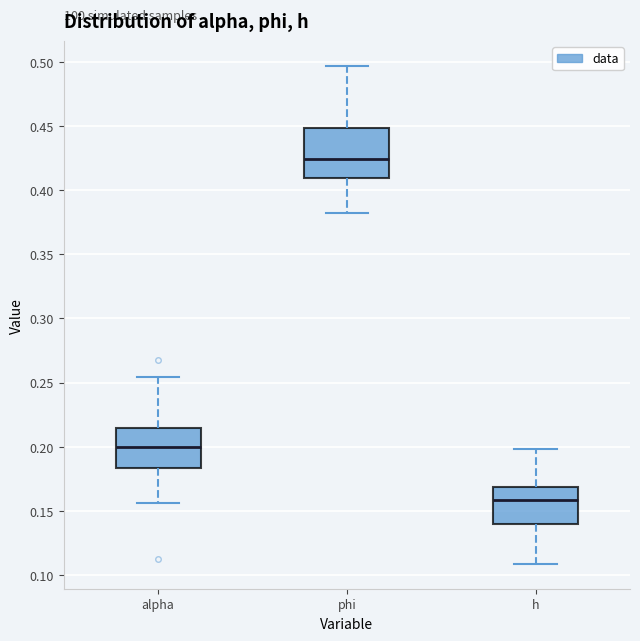

Where does the median line of the box for h sit on the y-axis? The values are not printed on the chart, so give them approximately, as read against the axis.

0.160